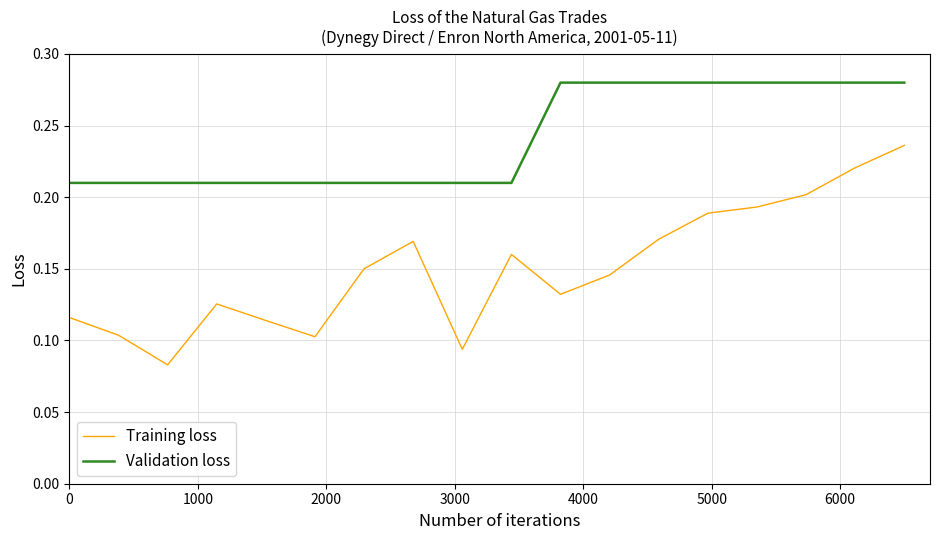

How many Validation loss values are between 0 and 1?

18